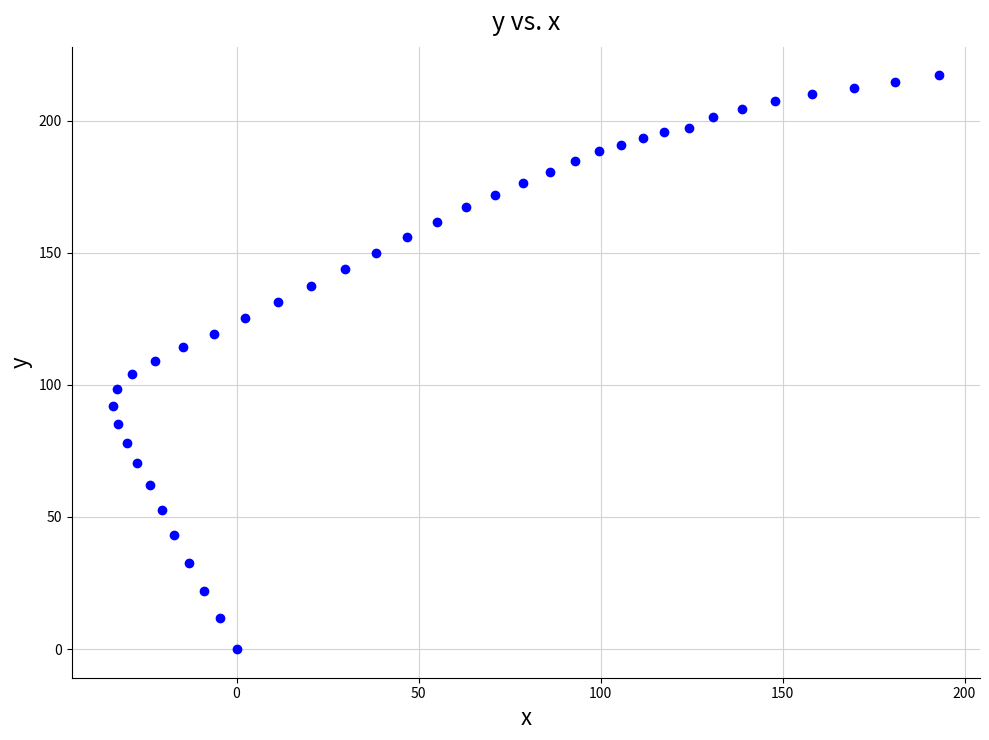

What is the range of X values (max minus min)?

226.9